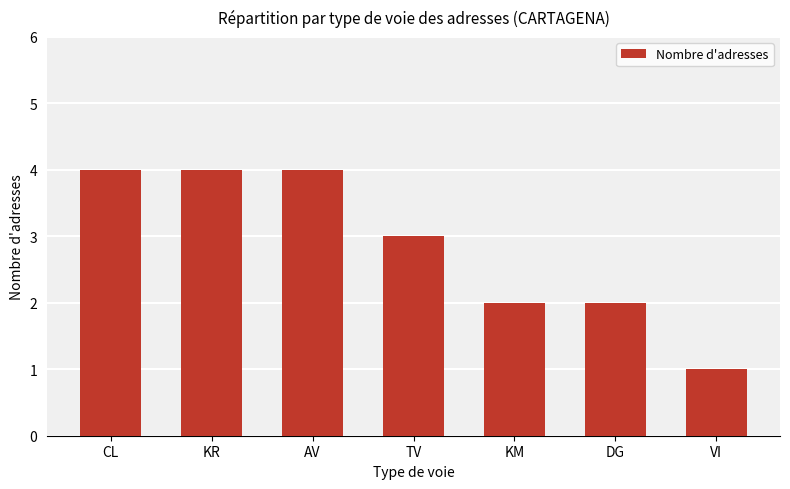

What is the label of the 3rd bar from the right?

KM